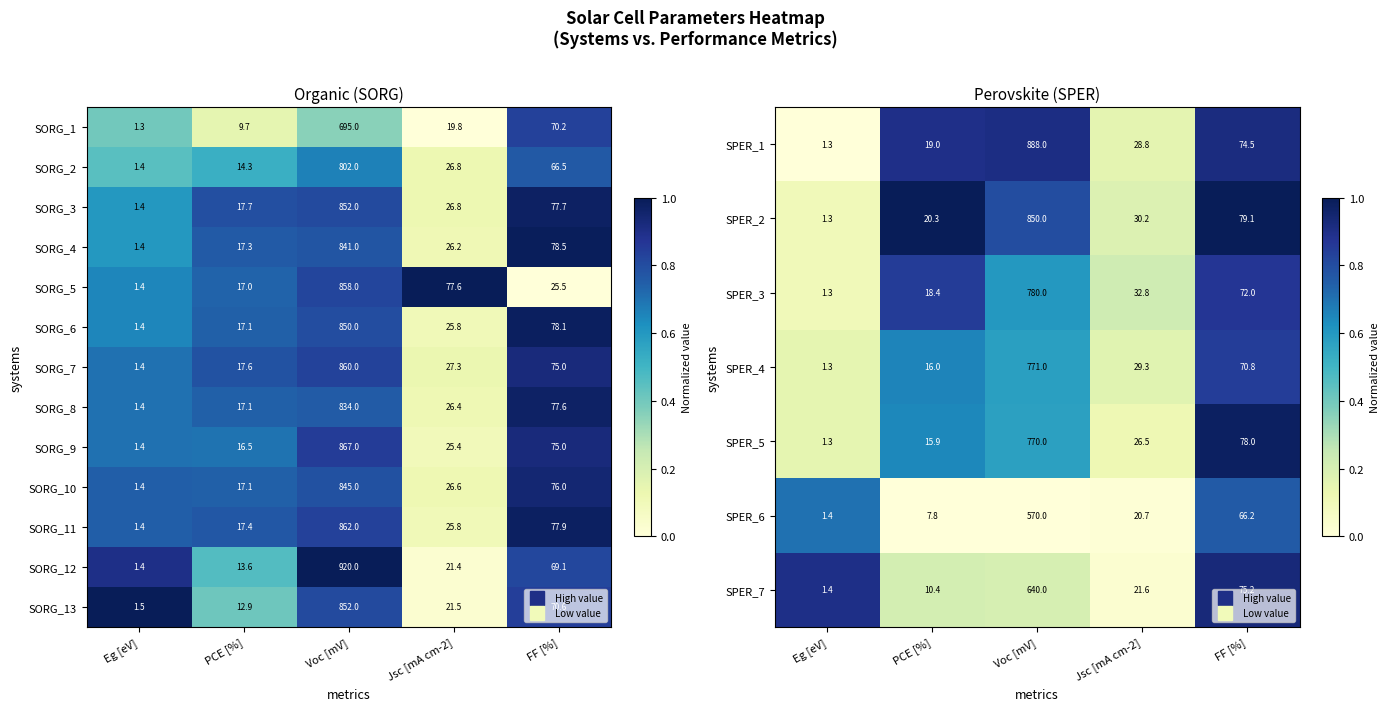

Which has a higher value, Jsc [mA cm-2] or FF [%]?

FF [%]